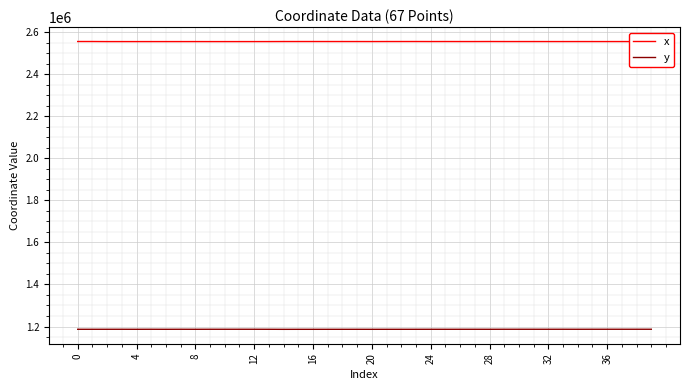

List the series in order of their peak value, lowest first.

y, x